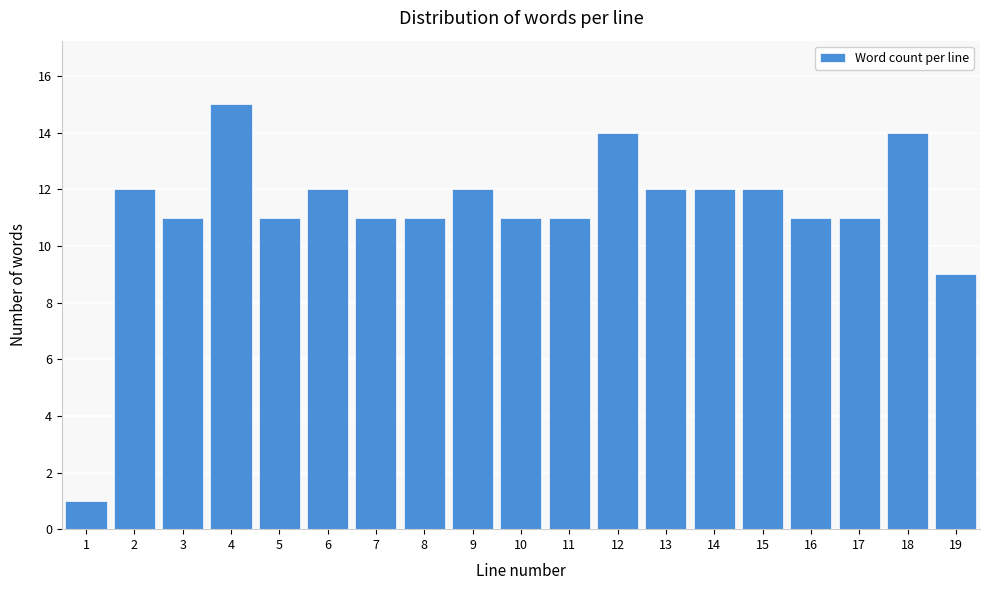

Reading right to left, transcribe all the data shown in this chart.

19=9	18=14	17=11	16=11	15=12	14=12	13=12	12=14	11=11	10=11	9=12	8=11	7=11	6=12	5=11	4=15	3=11	2=12	1=1